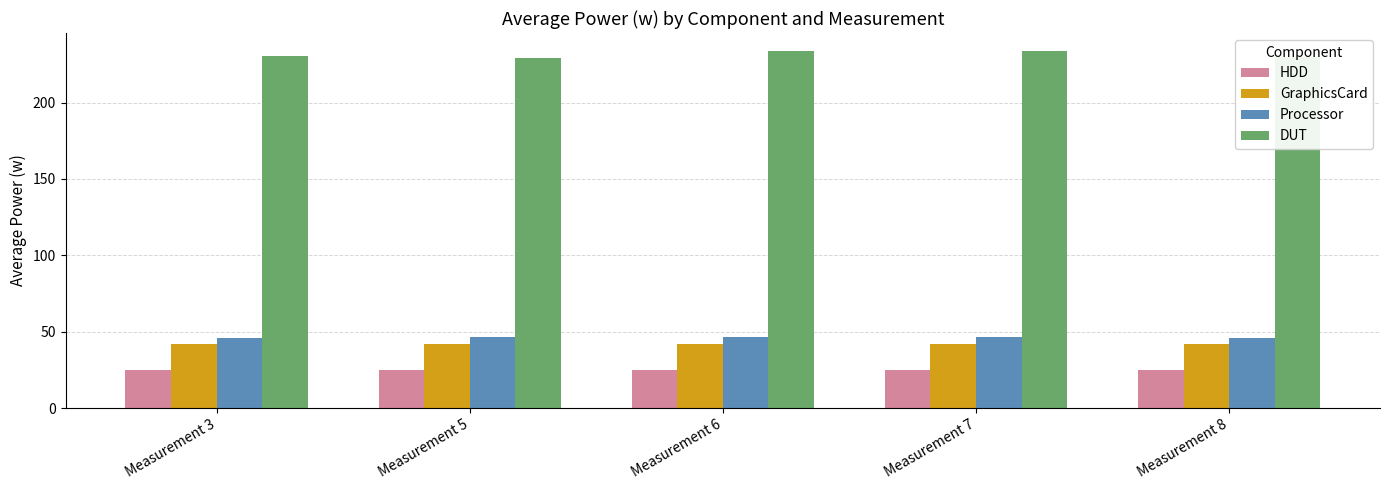

What is the smallest value displayed?

25.2